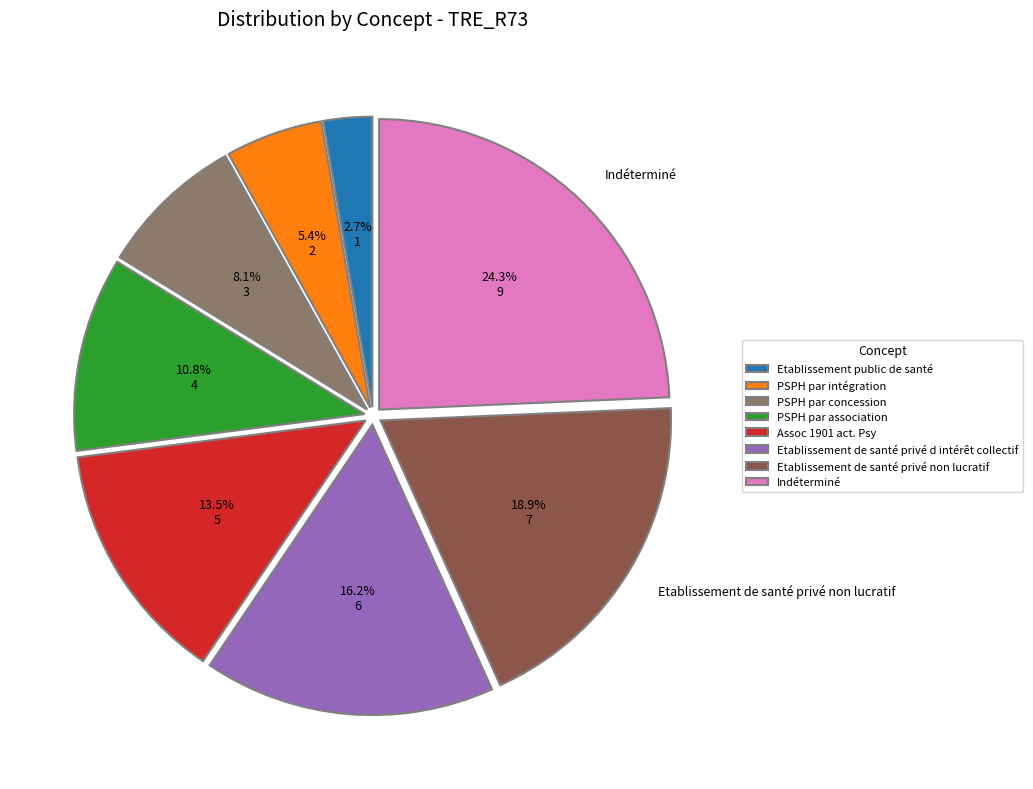

Rank the categories by value from highest to lowest.

Indéterminé, Etablissement de santé privé non lucratif, Etablissement de santé privé d intérêt collectif, Assoc 1901 act. Psy, PSPH par association, PSPH par concession, PSPH par intégration, Etablissement public de santé